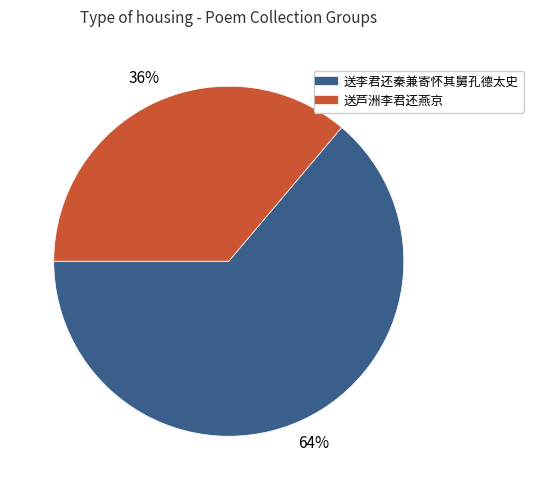

How many segments does this pie chart have?

2